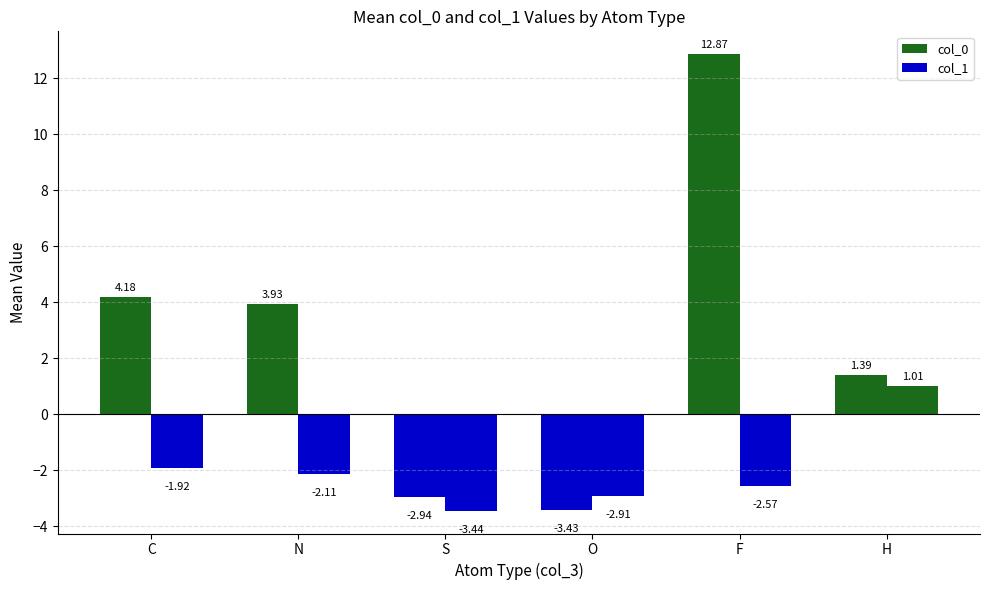

How many values in the col_1 series are below -2?

4